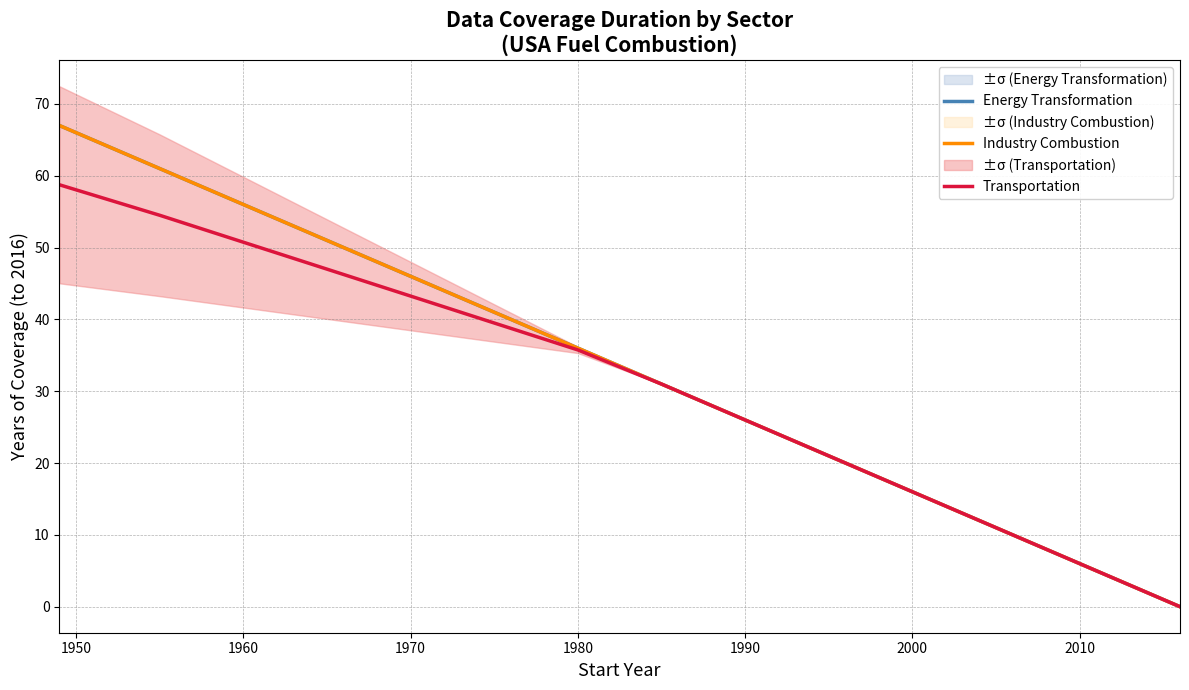

How many lines are shown in the chart?

3